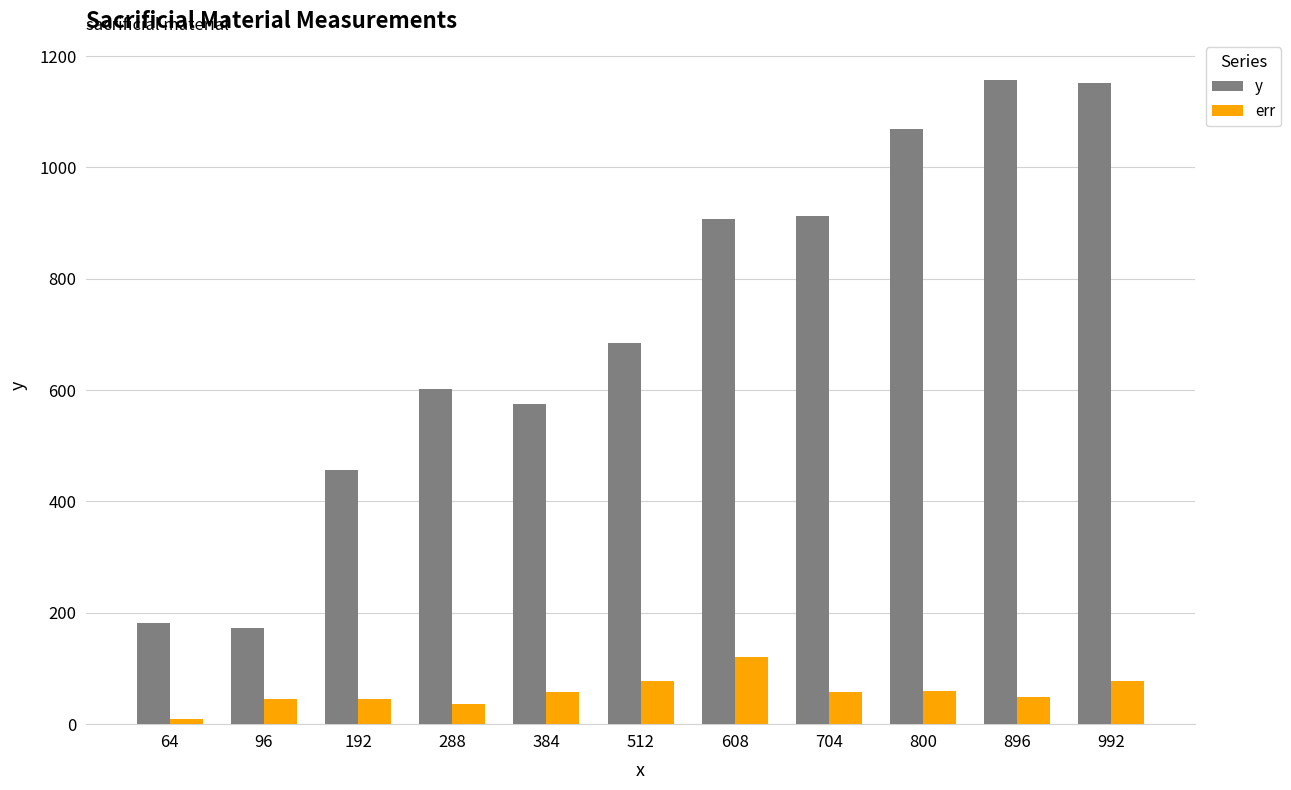

What is the lowest value of the y series?

172.6